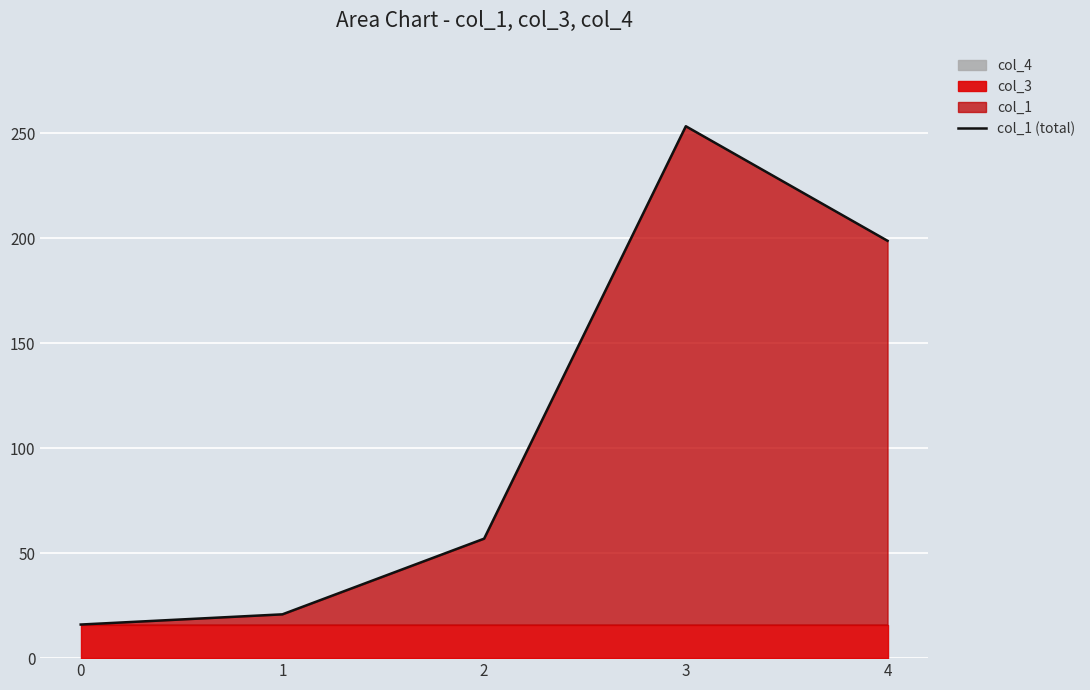

How many values exceed 56?

3